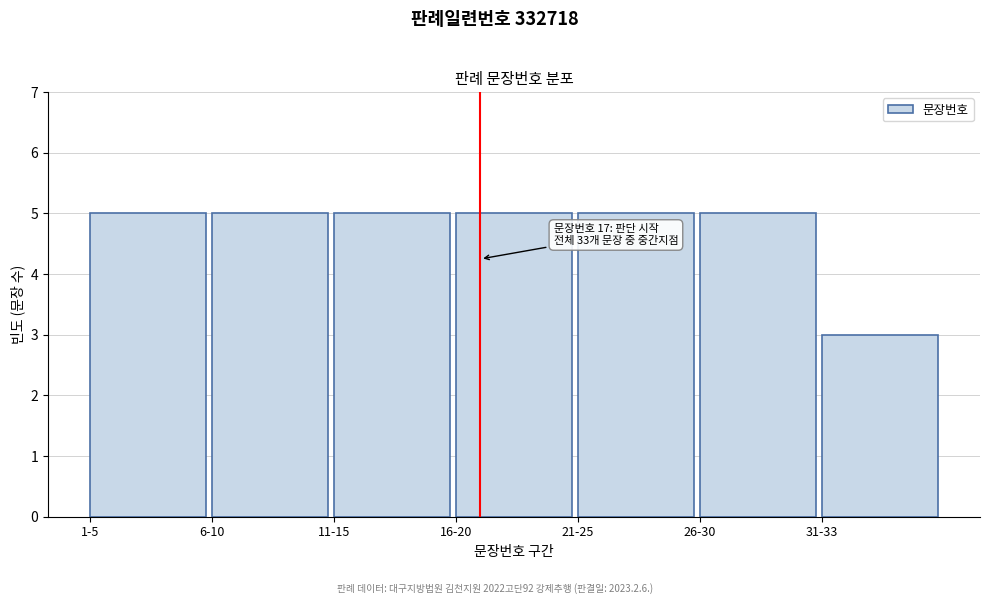

Reading left to right, what are all the values shown in this chart?

1-5=5	6-10=5	11-15=5	16-20=5	21-25=5	26-30=5	31-33=3